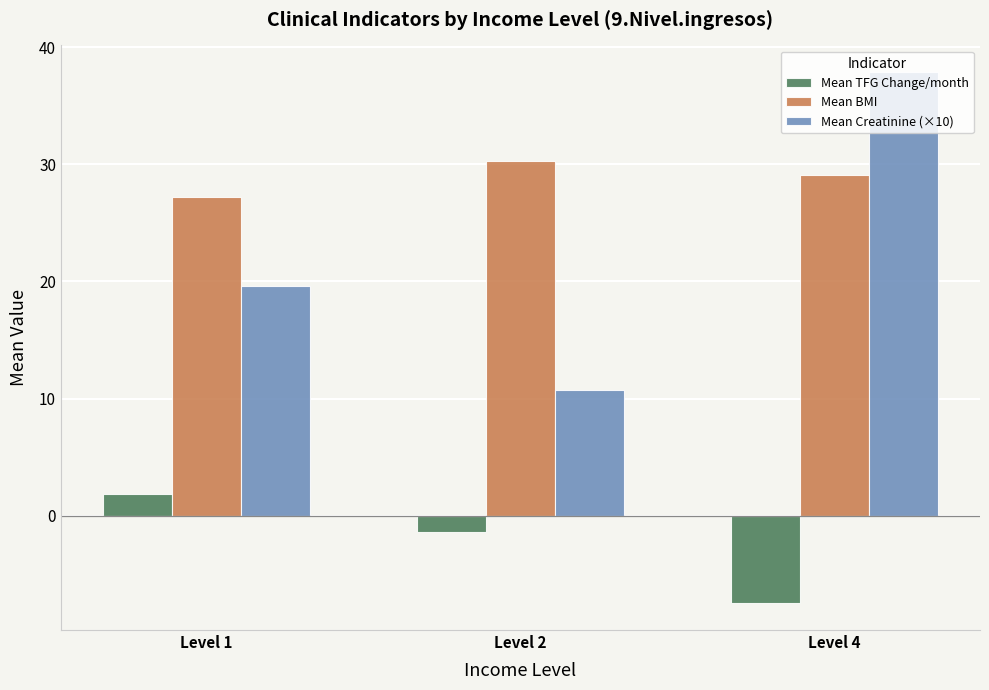

Where does the Mean TFG Change/month series first go above -1?

Level 1